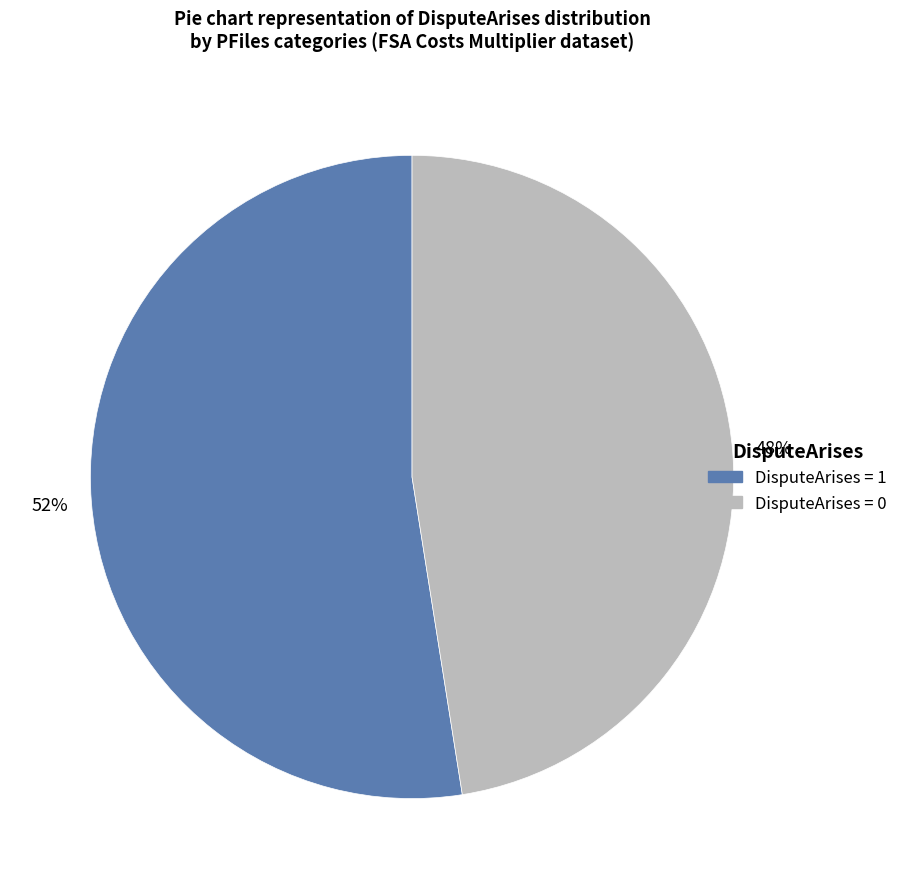

Is there a majority slice in this chart?

Yes